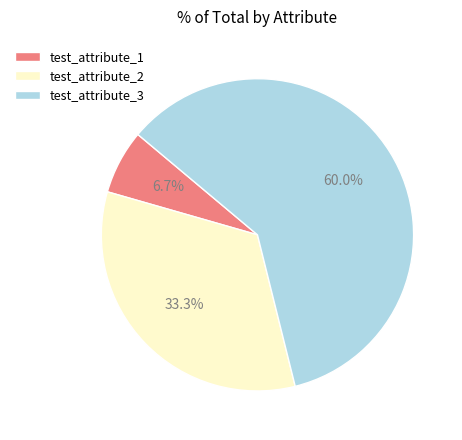

Count the number of slices in the pie.

3